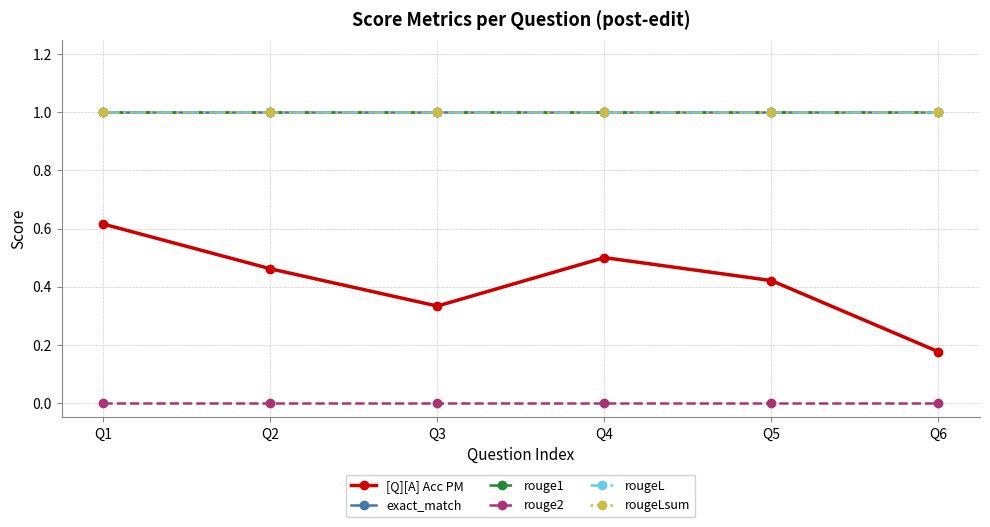

What value does the rougeLsum series have at Q5?

1.0